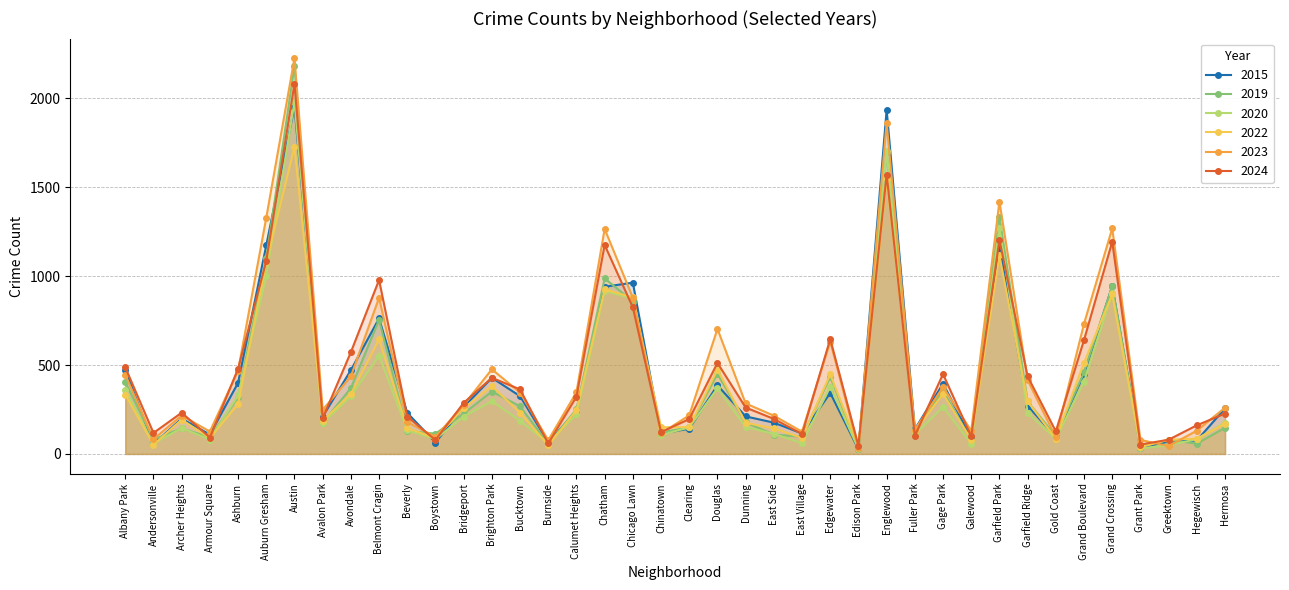

Where does the 2020 series first go above 186?

Albany Park